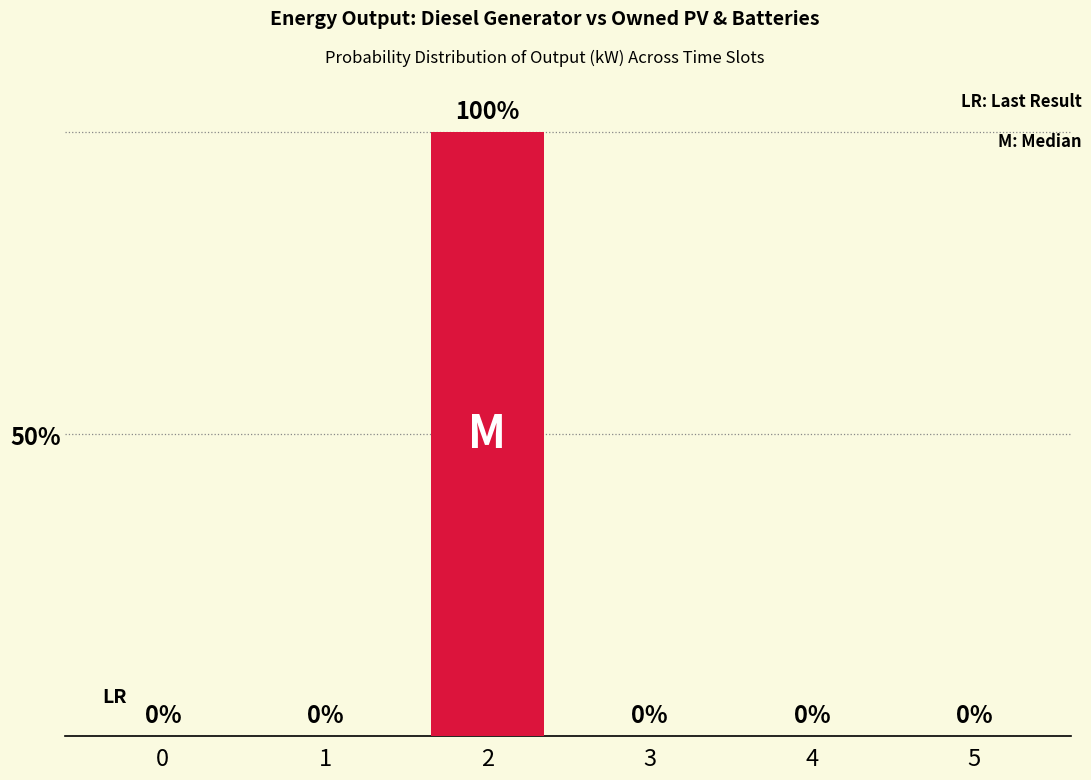

True or false: the data shows 0 at 0.

True